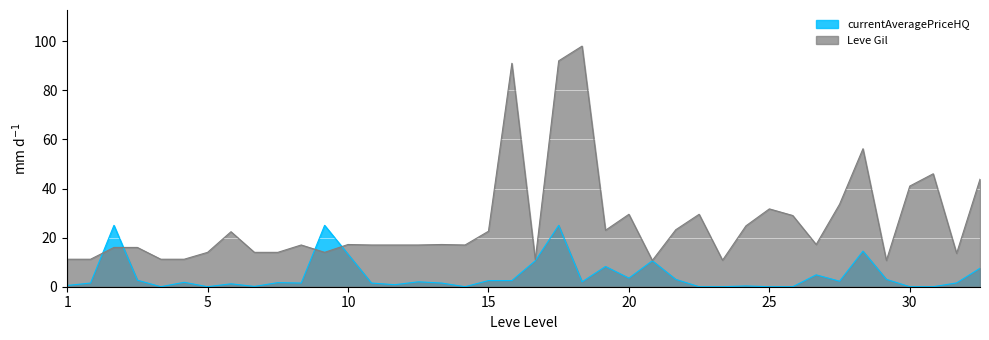

True or false: currentAveragePriceHQ and Leve Gil cross at least once.

True